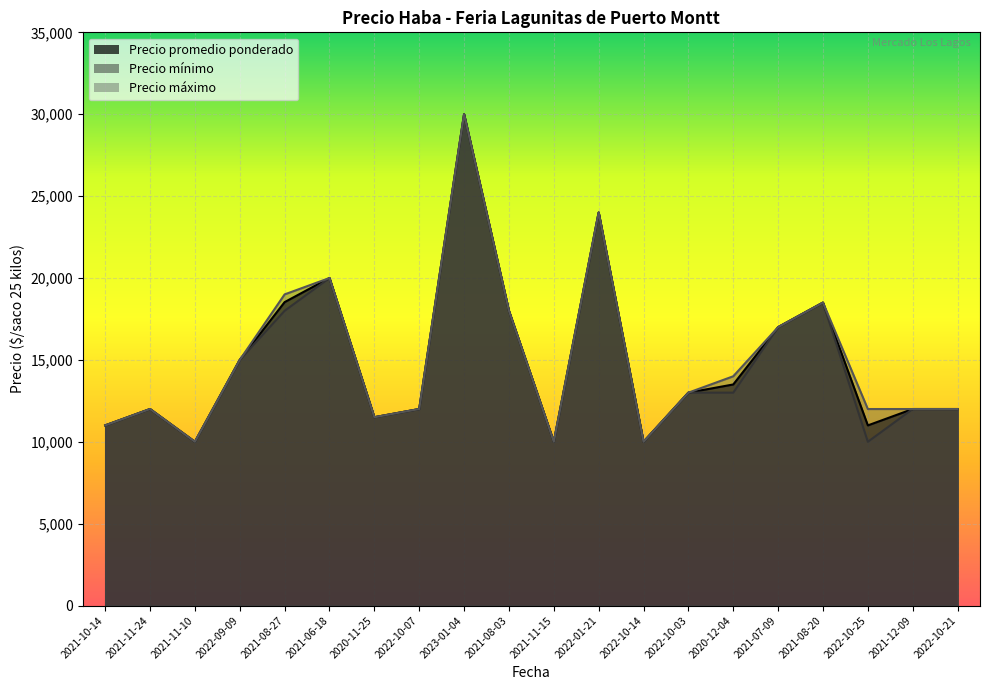

List the series in order of their peak value, highest first.

Precio promedio ponderado, Precio mínimo, Precio máximo